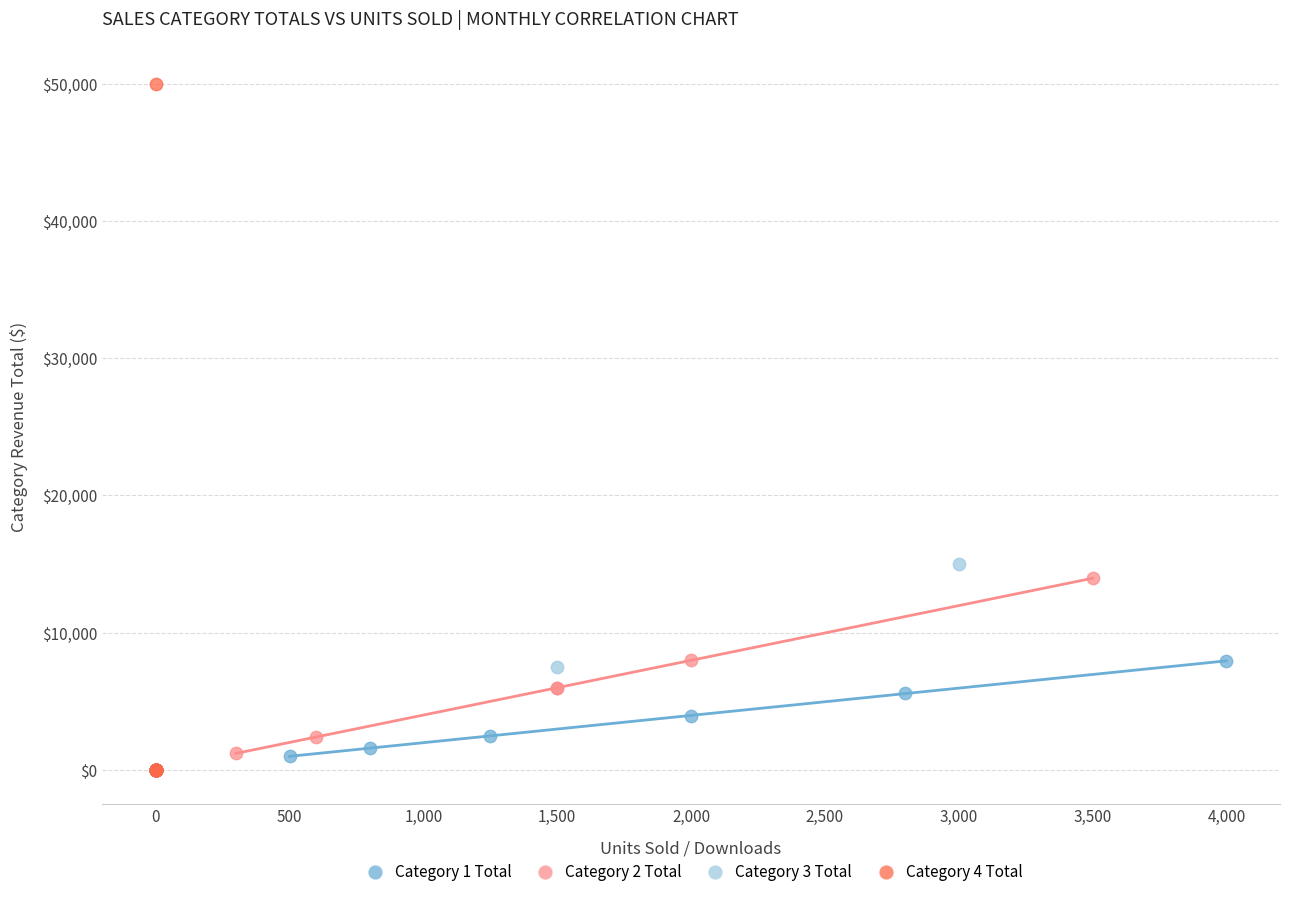

Which series contains the highest Y value?

Category 4 Total